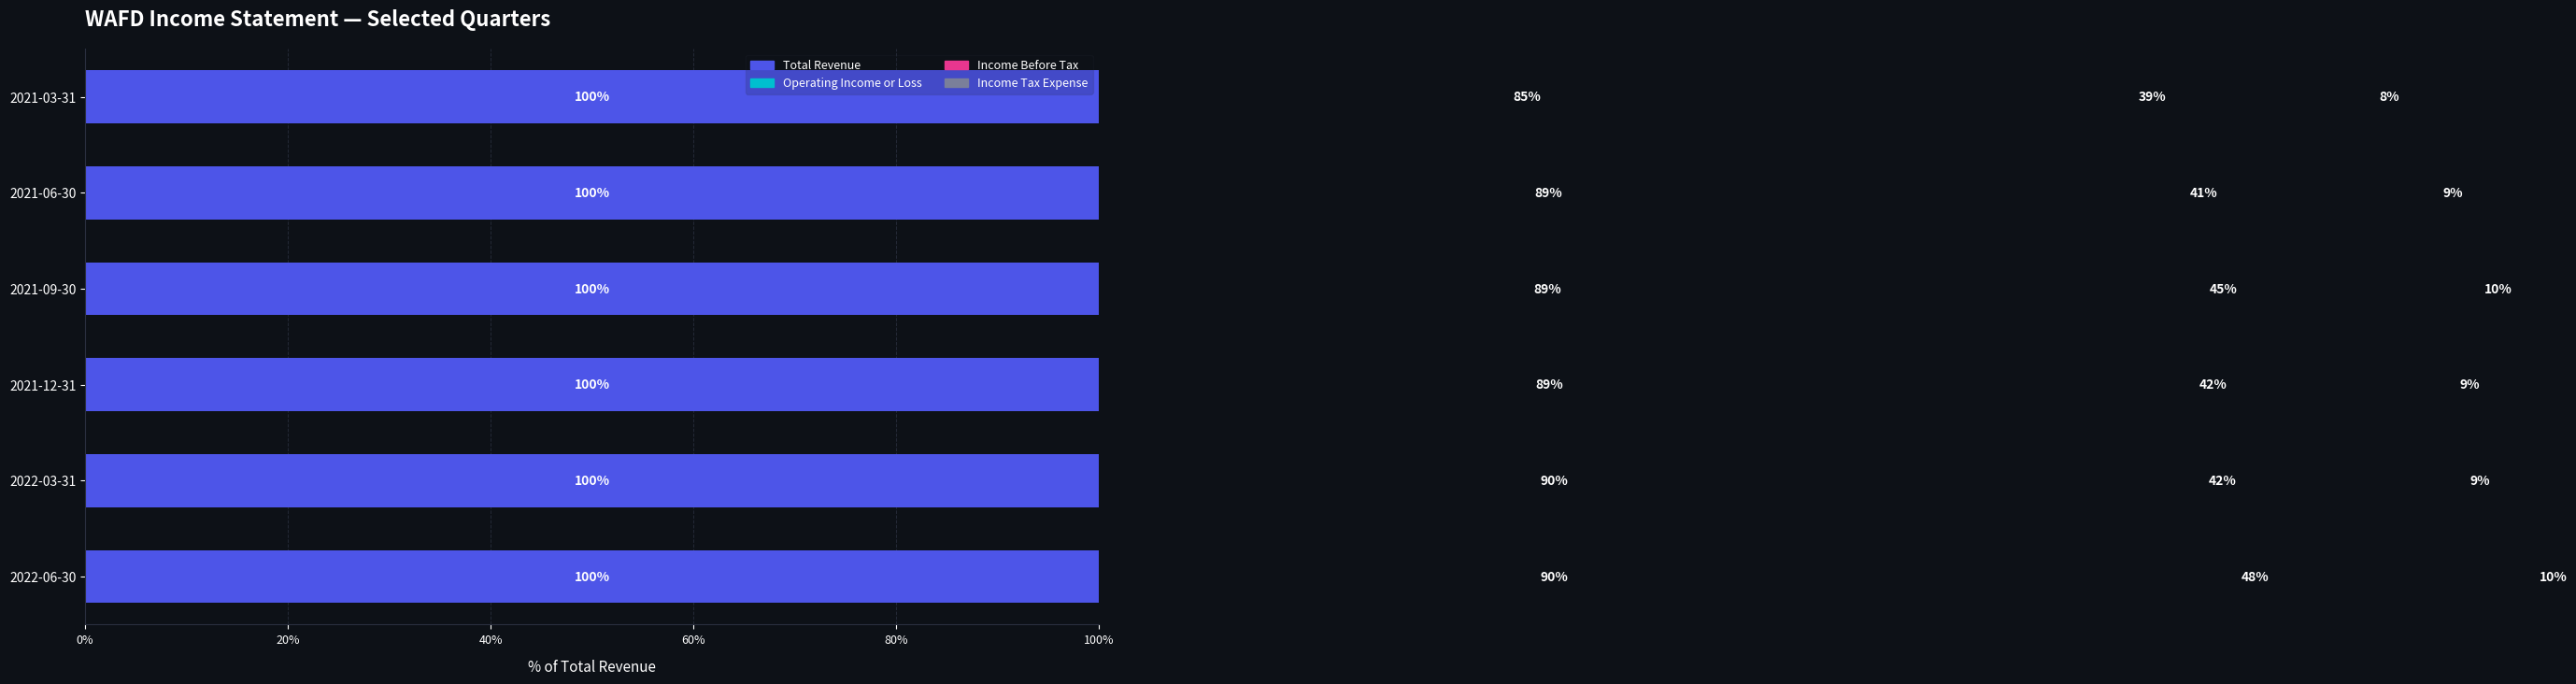

What is the value of the Income Tax Expense bar at the 6th from the left?

8.1